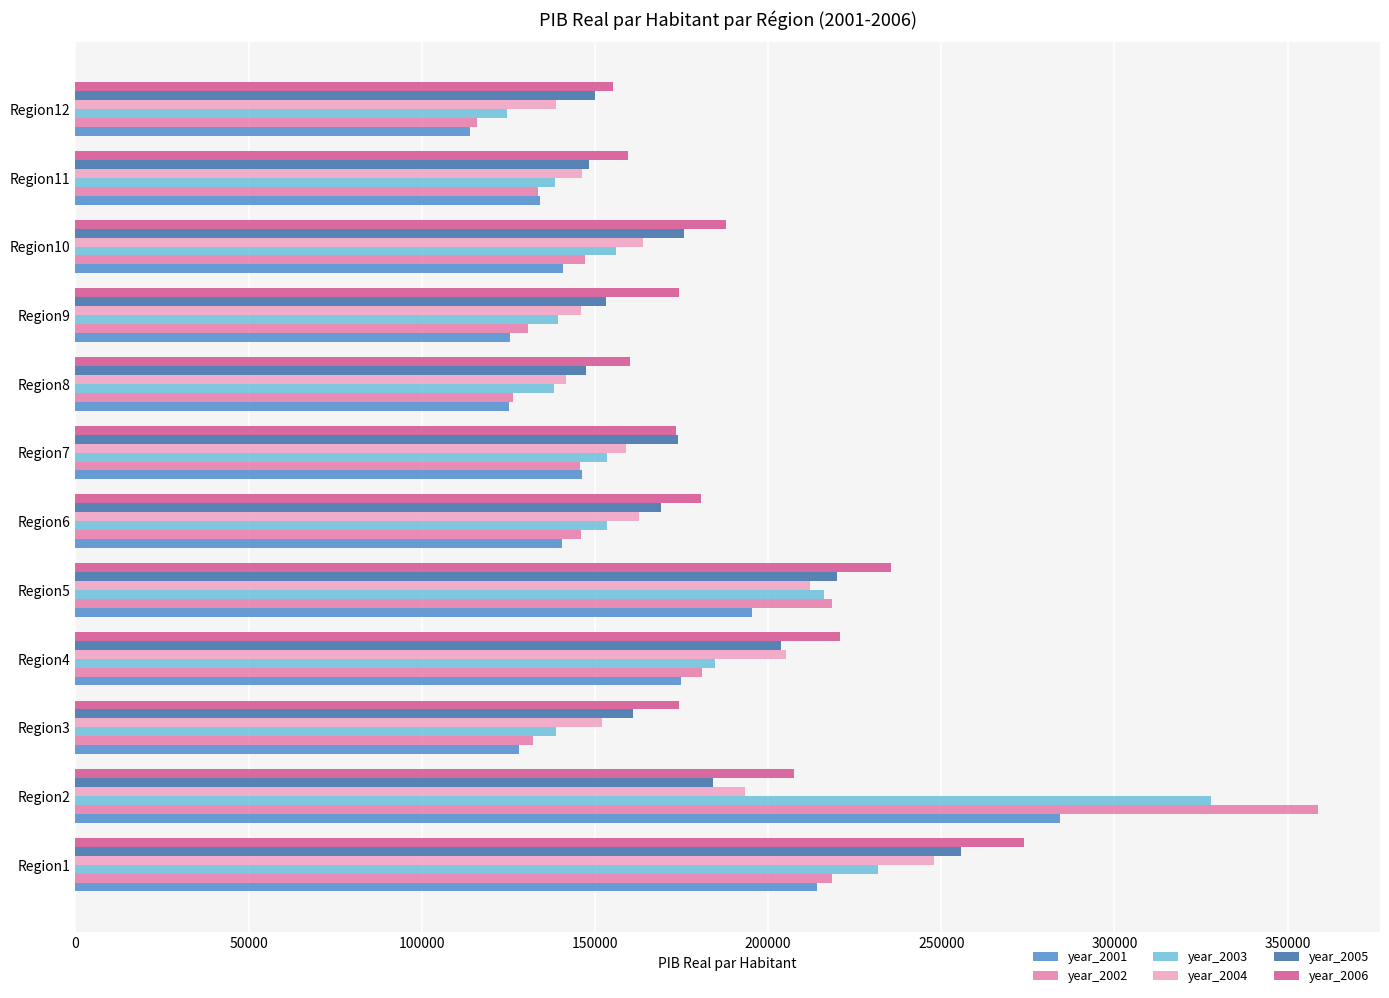

What is the average value of the year_2005 series?

178446.0